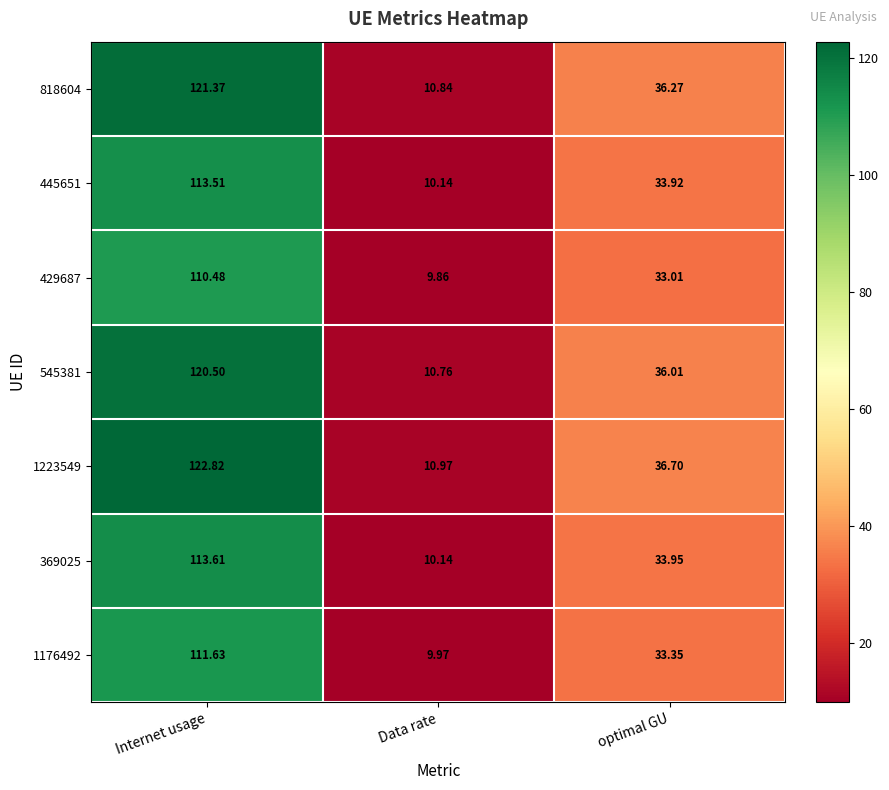

Rank the categories by 545381 value from lowest to highest.

Data rate, optimal GU, Internet usage